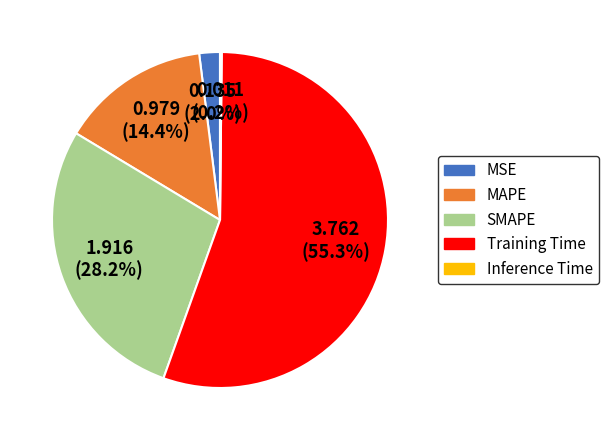

What percentage do SMAPE and MAPE together represent?

42.6%